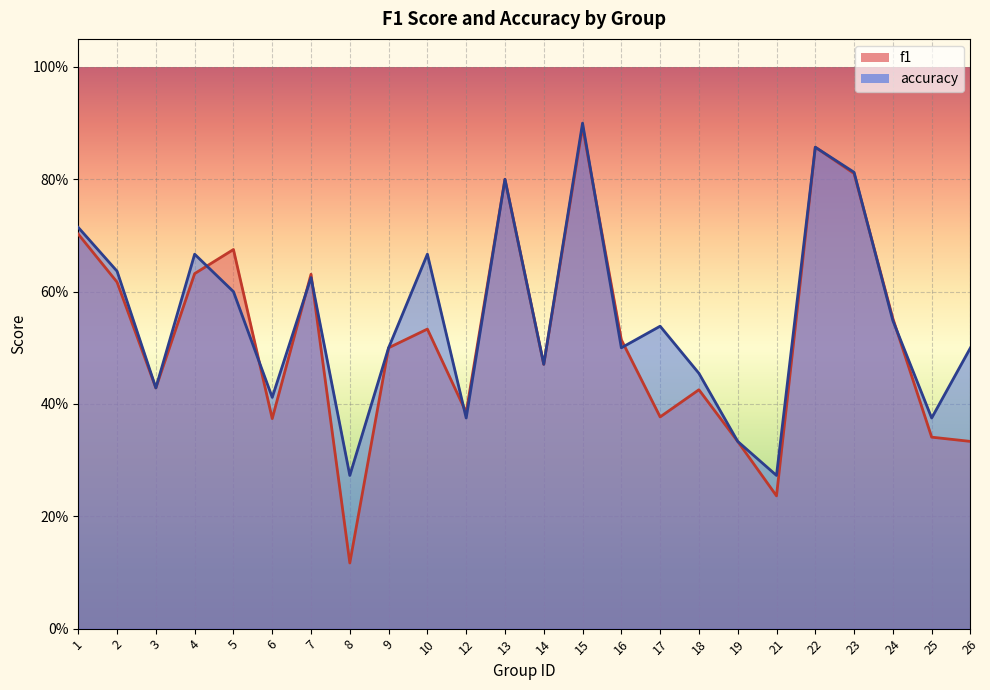

The value of accuracy at 22 is 1.5. True or false?

False